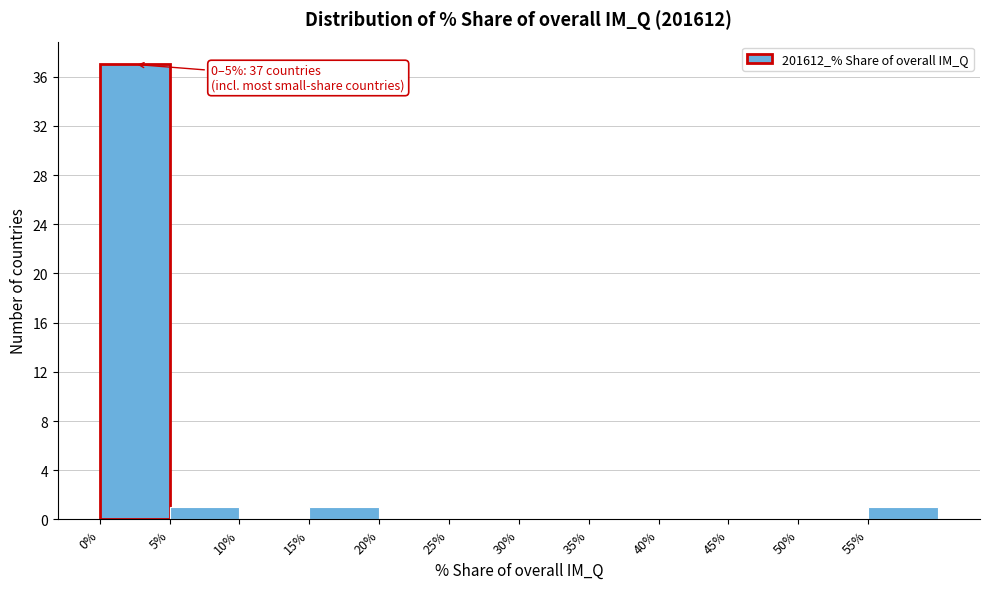

Which range on the x-axis has the tallest bar?

0 to 5